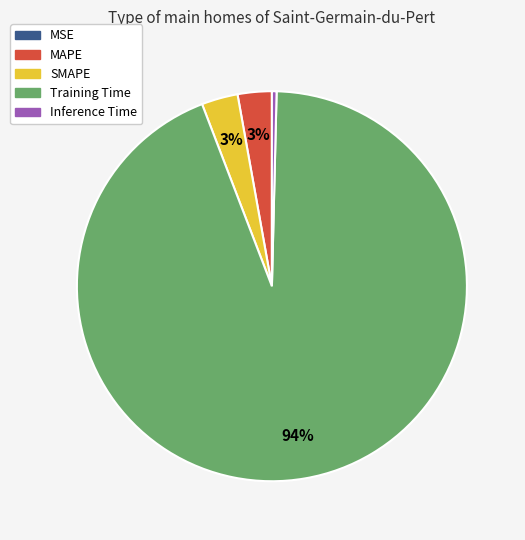

To the nearest percent, what is the average slice percentage?

20%